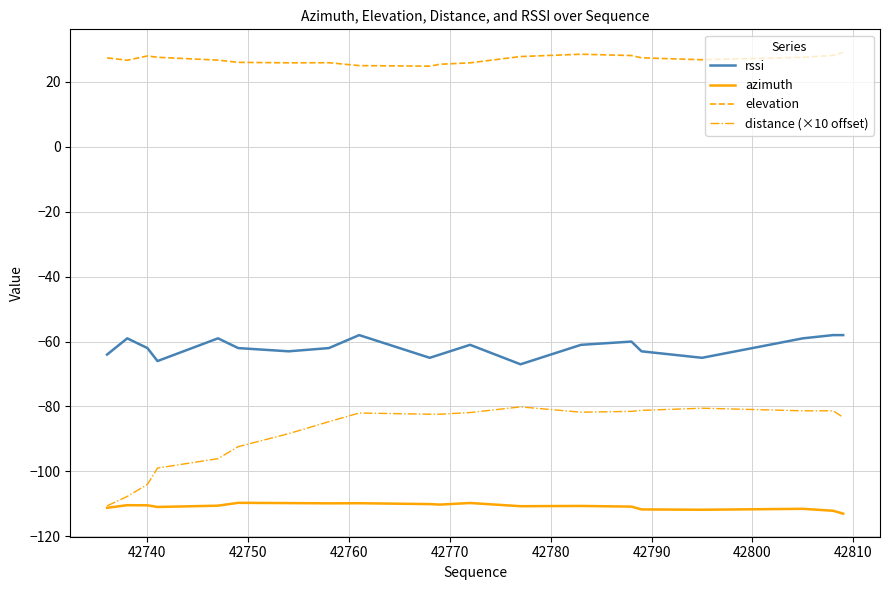

What is the difference between the maximum and minimum values in the rssi series?

9.0